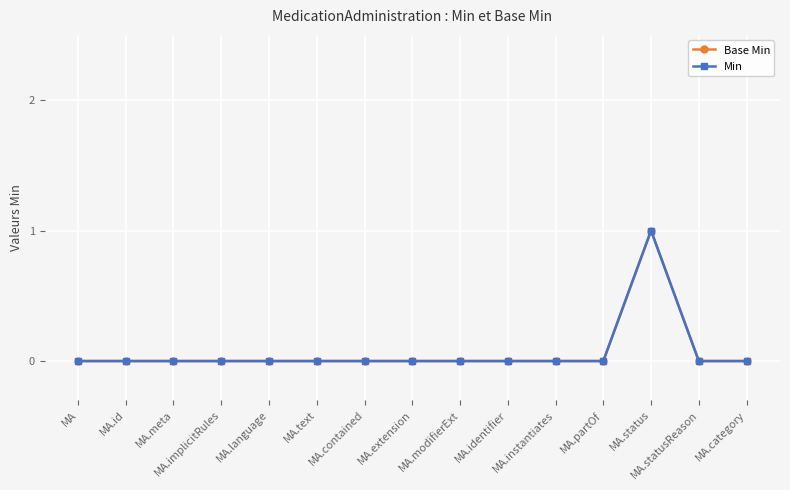

How many lines are shown in the chart?

2